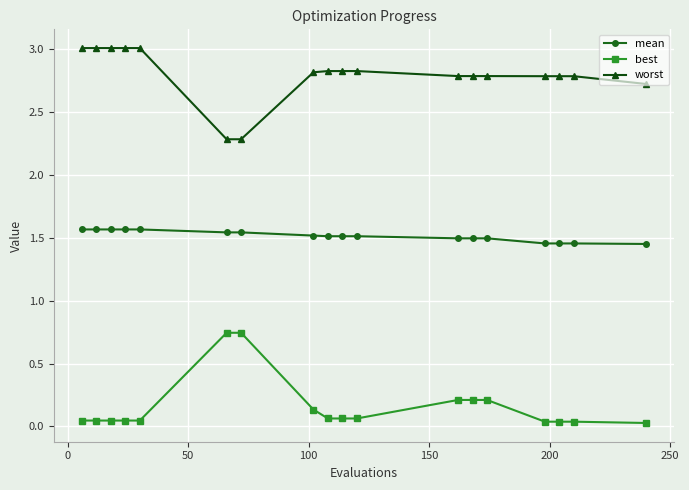

List the series in order of their overall mean, lowest first.

best, mean, worst